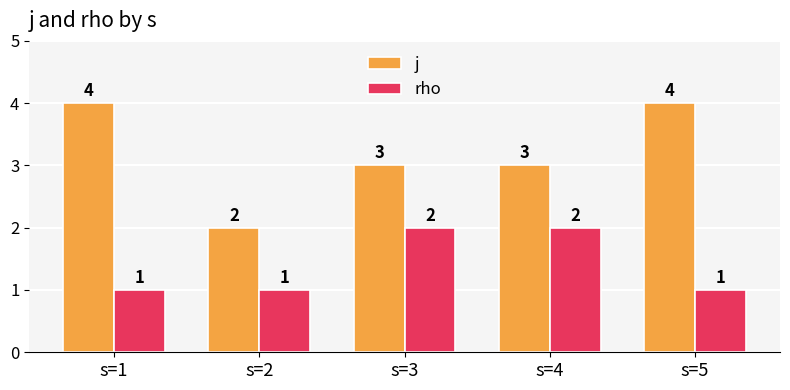

Is the value of j at s=4 greater than the value of rho at s=5?

Yes